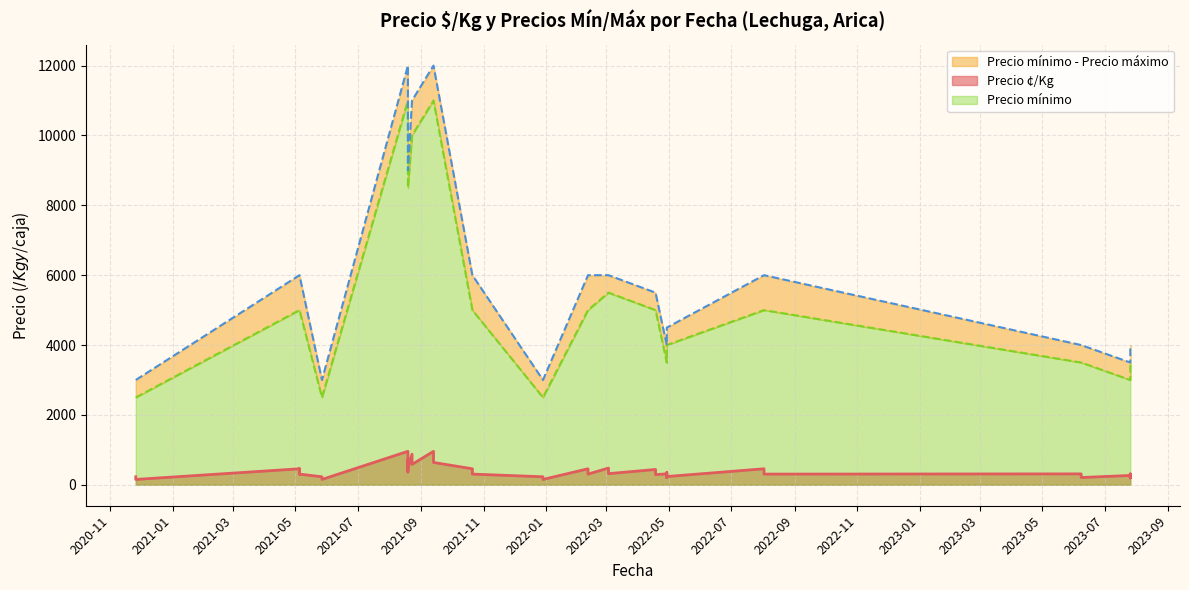

Is it true that Precio mínimo equals 3500 at 2022-04-29?

True